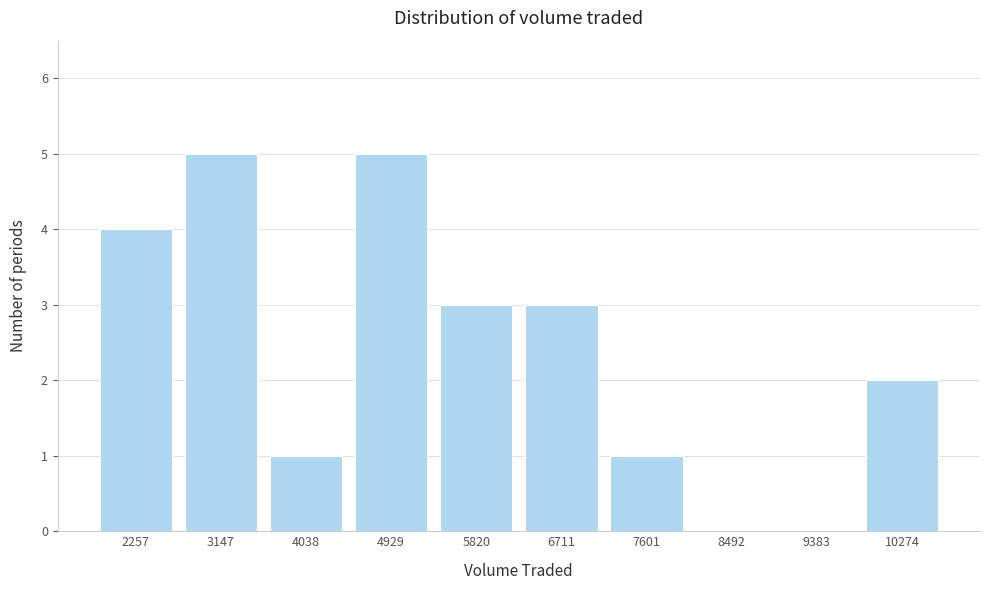

Reading left to right, extract all data points from this chart.

2257=4	3147=5	4038=1	4929=5	5820=3	6711=3	7601=1	8492=0	9383=0	10274=2